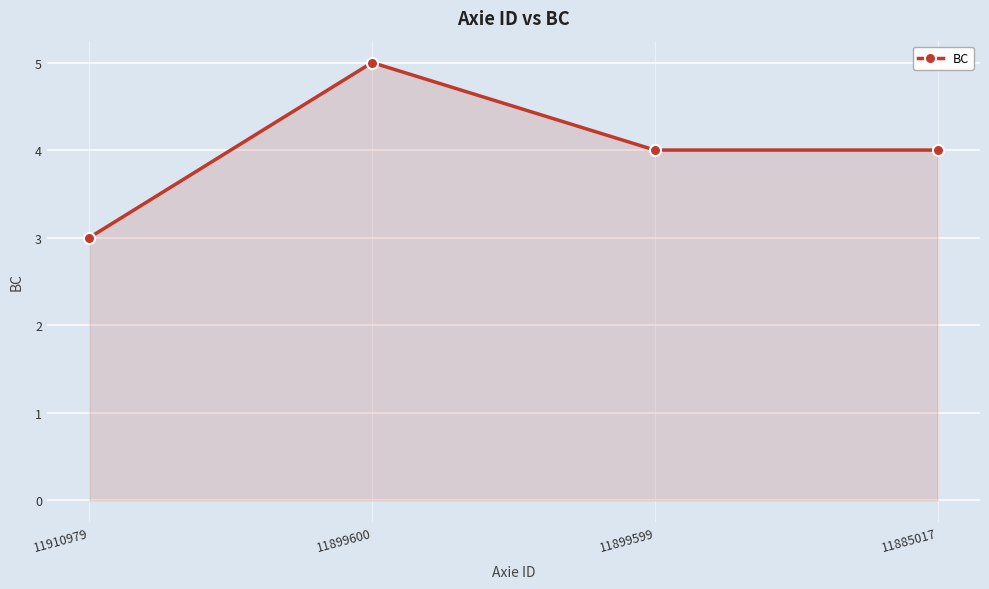

Which category has the highest value across all series?

11899600